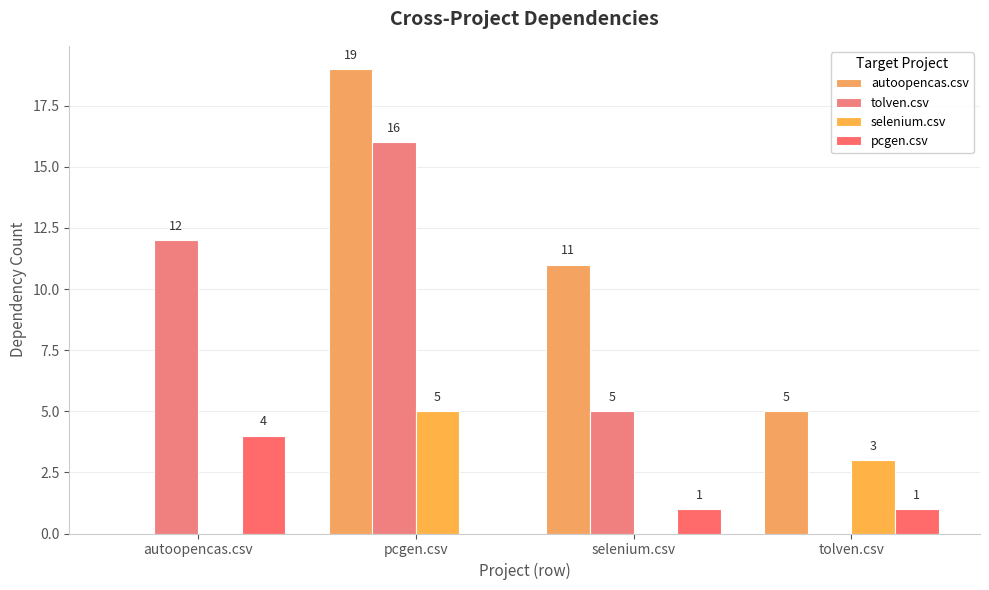

Reading right to left, what are all the values shown in this chart?

autoopencas.csv: 5	11	19	0
tolven.csv: 0	5	16	12
selenium.csv: 3	0	5	0
pcgen.csv: 1	1	0	4